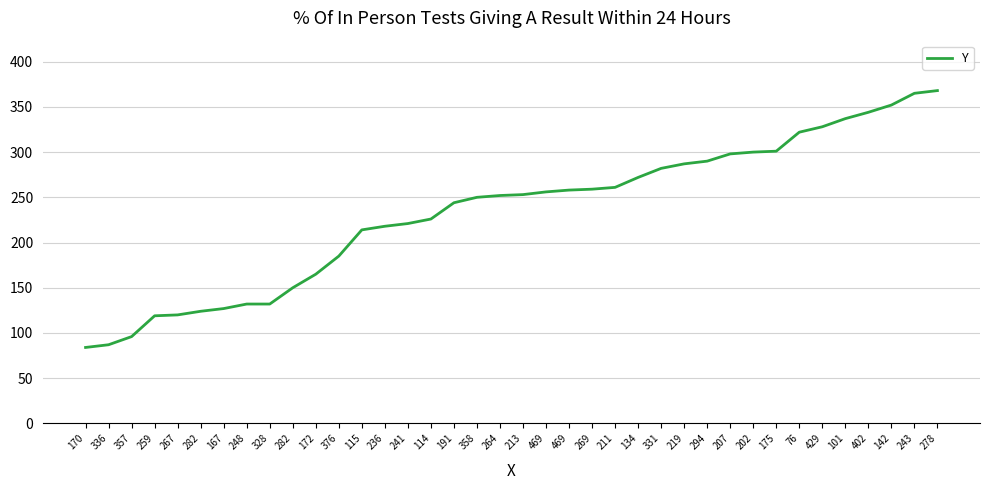

What is the change in value from 114 to 211?

+35